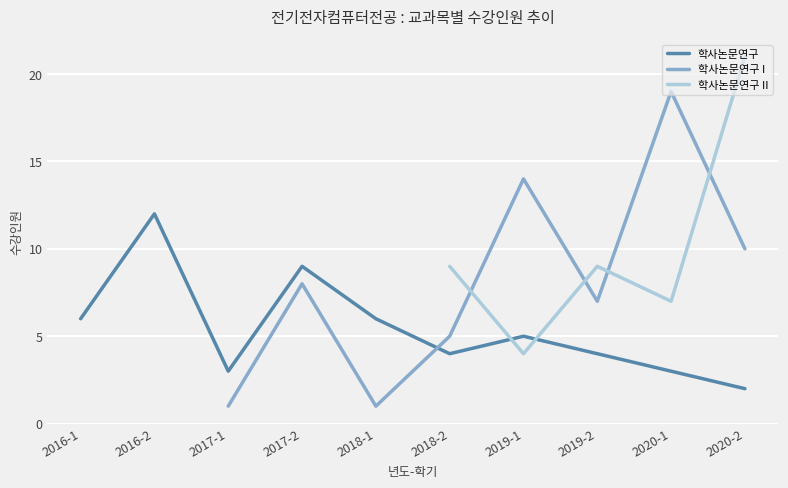

How many lines are shown in the chart?

3